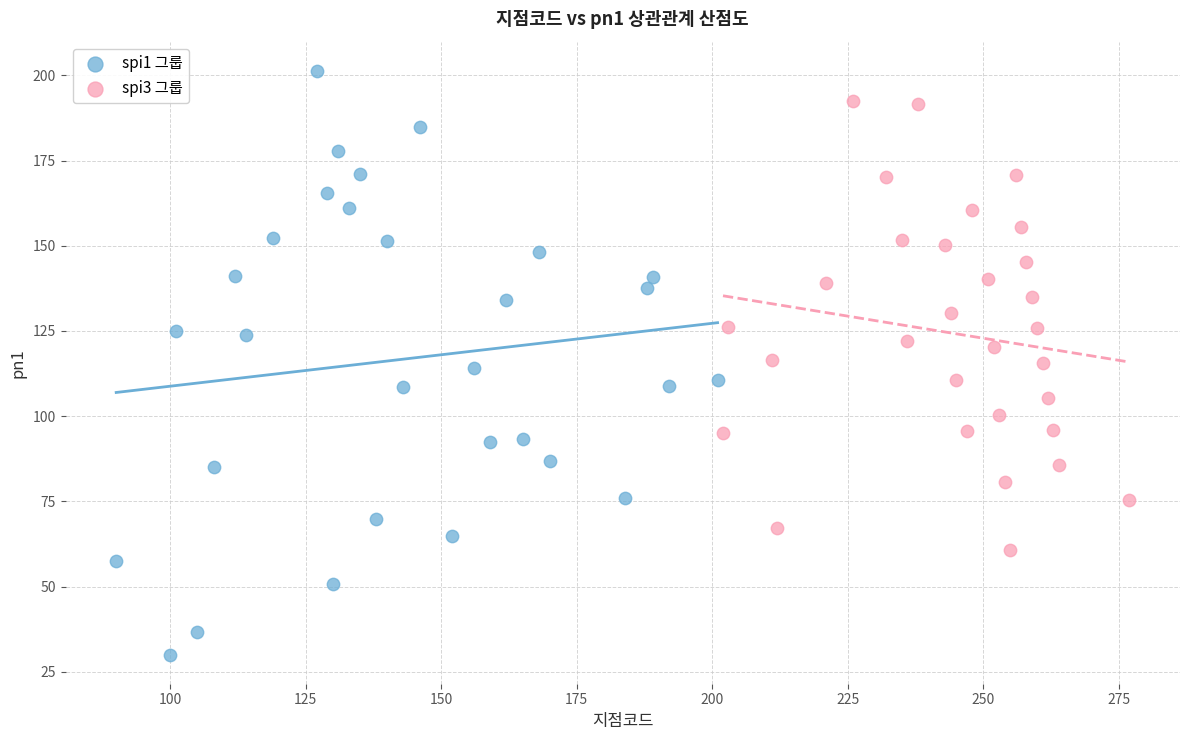

Which series has the widest spread of Y values?

spi1 그룹